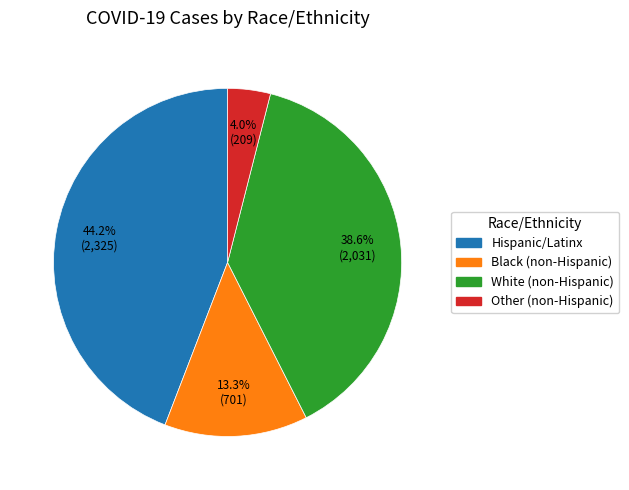

How many segments does this pie chart have?

4